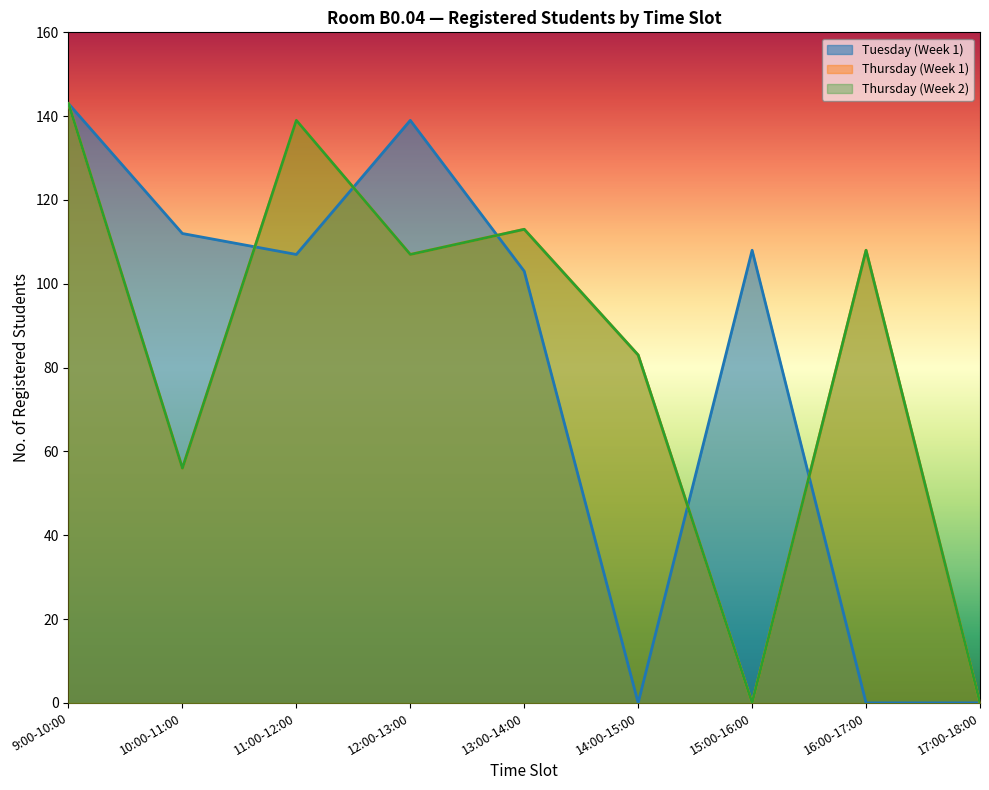

At which category does the chart reach its peak across all series?

9:00-10:00